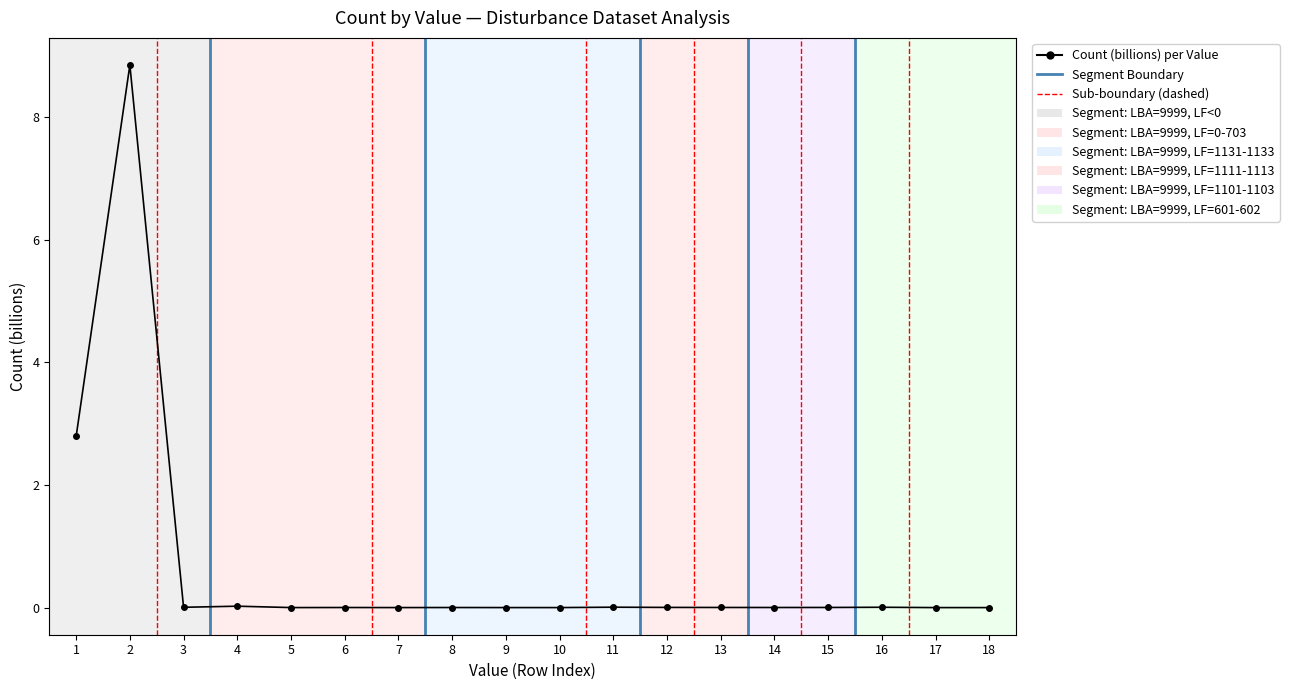

True or false: the data shows 0.0 at 7.

True